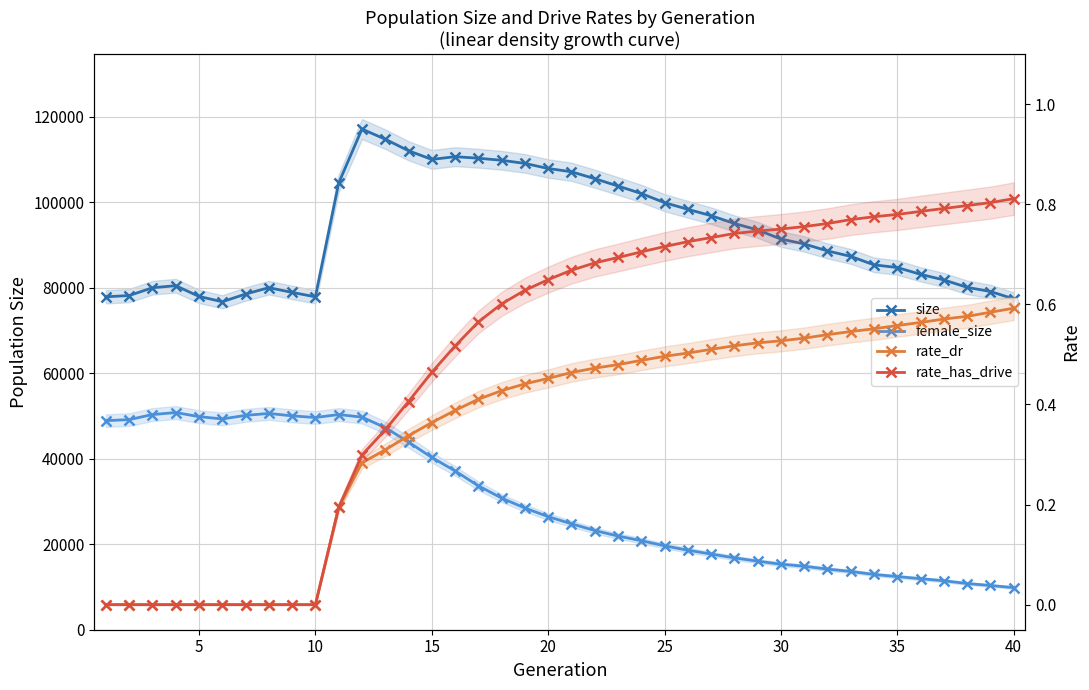

Reading left to right, list all the values displayed in this chart.

size: 77852.0	78146.0	79972.0	80445.0	77939.0	76689.0	78500.0	79986.0	78877.0	77849.0	104441.0	117076.0	114705.0	112006.0	109978.0	110616.0	110258.0	109773.0	109043.0	107853.0	107089.0	105475.0	103757.0	102001.0	99865.0	98312.0	96819.0	94994.0	93489.0	91348.0	90208.0	88578.0	87297.0	85319.0	84696.0	83097.0	81795.0	80058.0	79088.0	77369.0
female_size: 48891.0	49132.0	50314.0	50784.0	49828.0	49288.0	50121.0	50581.0	50002.0	49621.0	50316.0	49712.0	47269.0	43886.0	40283.0	37142.0	33651.0	30786.0	28455.0	26441.0	24769.0	23198.0	21905.0	20821.0	19621.0	18591.0	17692.0	16803.0	16024.0	15321.0	14848.0	14169.0	13631.0	12925.0	12425.0	11937.0	11449.0	10808.0	10342.0	9849.0
rate_dr: 0.0	0.0	0.0	0.0	0.0	0.0	0.0	0.0	0.0	0.0	0.2	0.3	0.3	0.3	0.4	0.4	0.4	0.4	0.4	0.5	0.5	0.5	0.5	0.5	0.5	0.5	0.5	0.5	0.5	0.5	0.5	0.5	0.5	0.6	0.6	0.6	0.6	0.6	0.6	0.6
rate_has_drive: 0.0	0.0	0.0	0.0	0.0	0.0	0.0	0.0	0.0	0.0	0.2	0.3	0.3	0.4	0.5	0.5	0.6	0.6	0.6	0.6	0.7	0.7	0.7	0.7	0.7	0.7	0.7	0.7	0.7	0.8	0.8	0.8	0.8	0.8	0.8	0.8	0.8	0.8	0.8	0.8